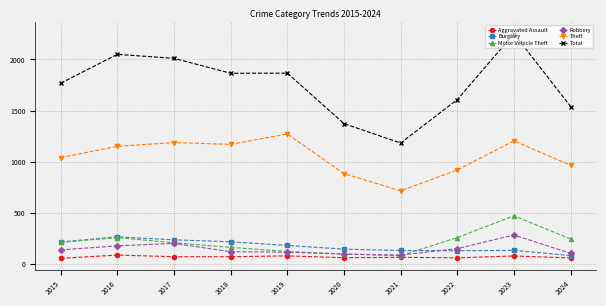

Which category has the highest value in the Theft series?

2019